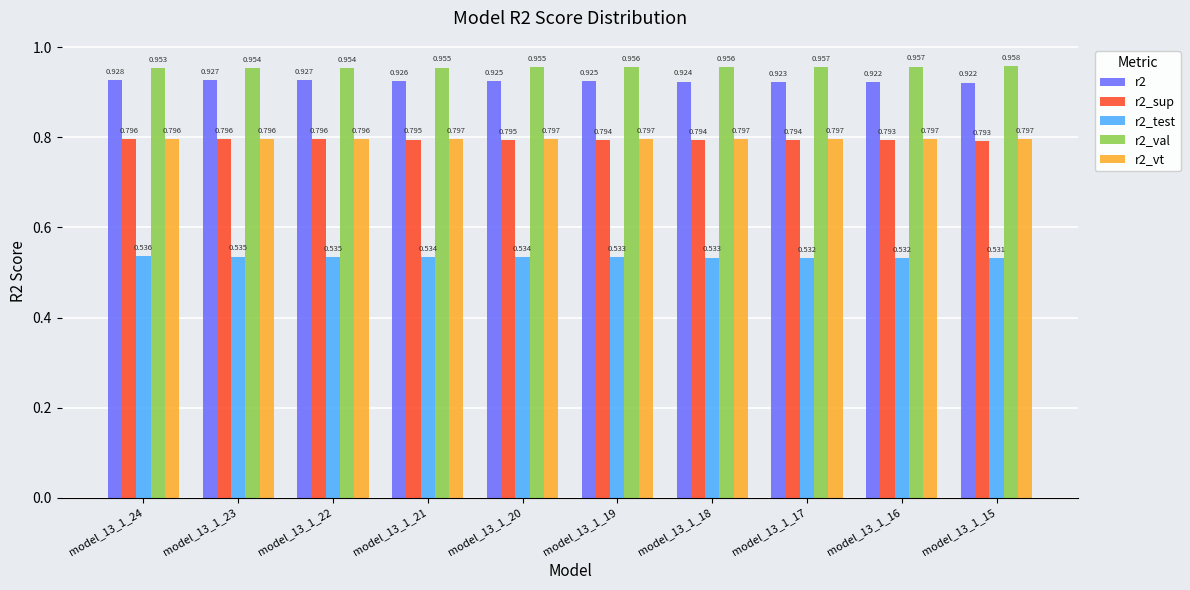

At which category does the chart reach its peak across all series?

model_13_1_15